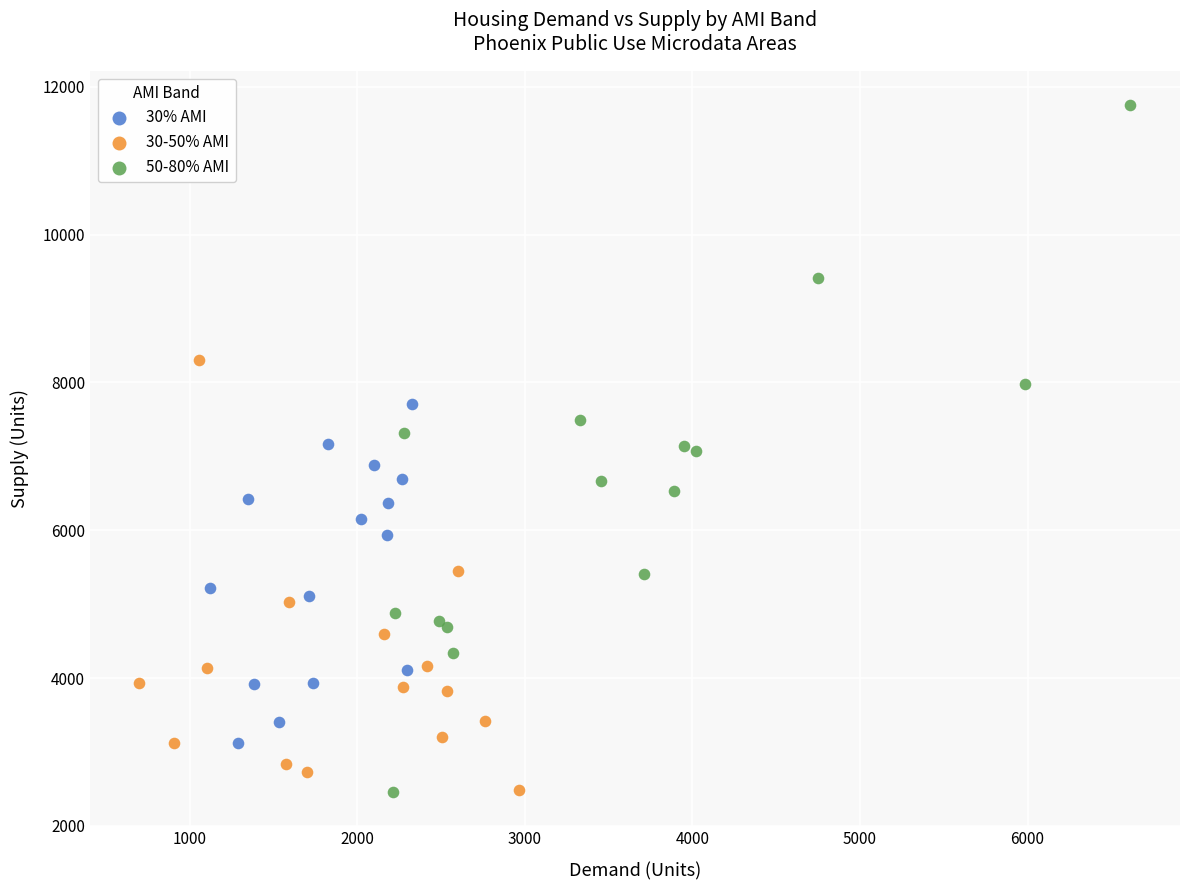

Which series reaches the maximum Y coordinate?

50-80% AMI